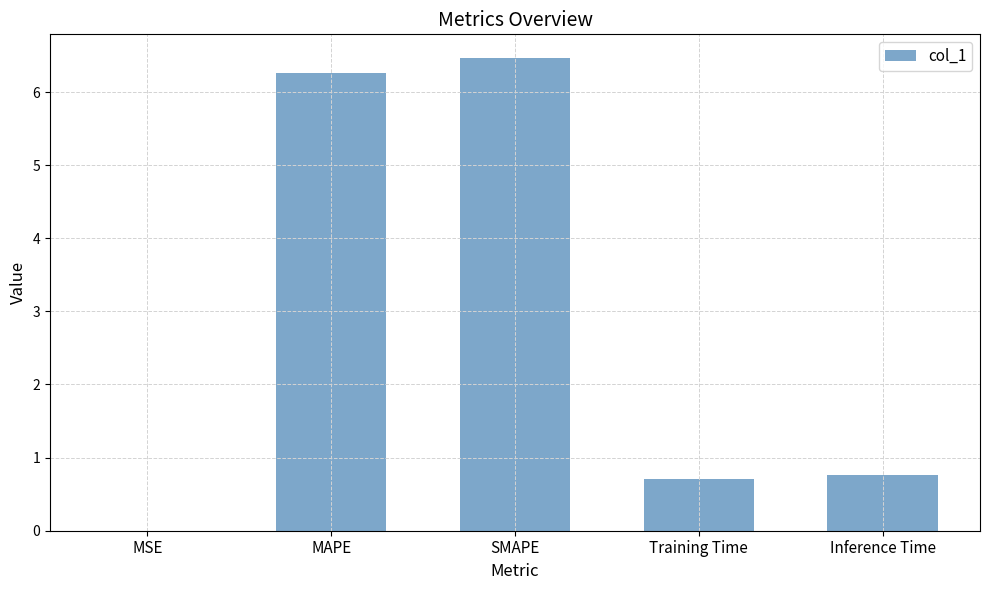

The value at MSE is 0.0. True or false?

True